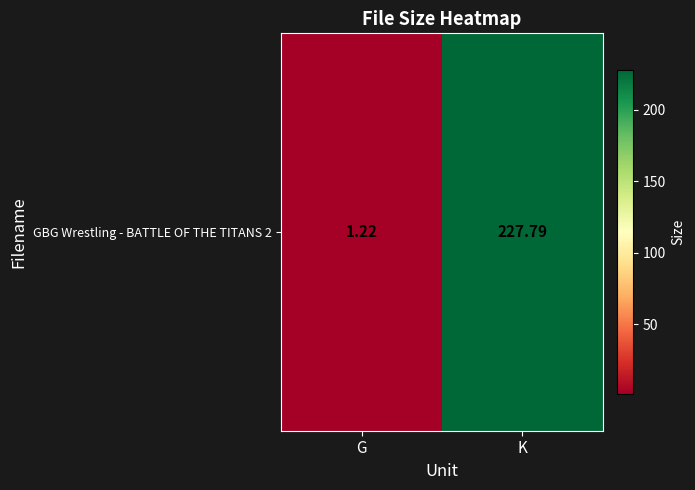

How many data points are less than 227?

1